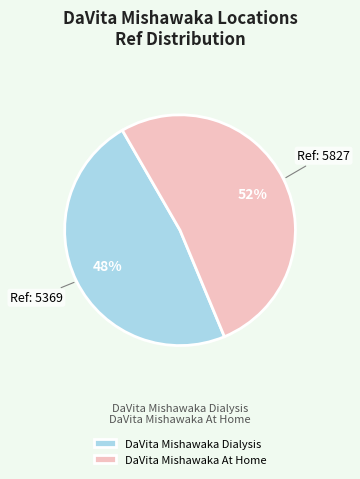

To the nearest percent, what is the difference between the DaVita Mishawaka Dialysis and DaVita Mishawaka At Home slice percentages?

4%